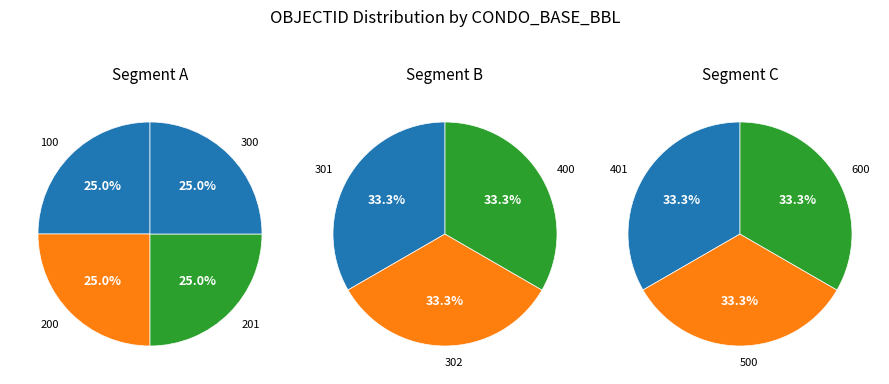

Combined, do 300 and 600 account for over 50%?

No